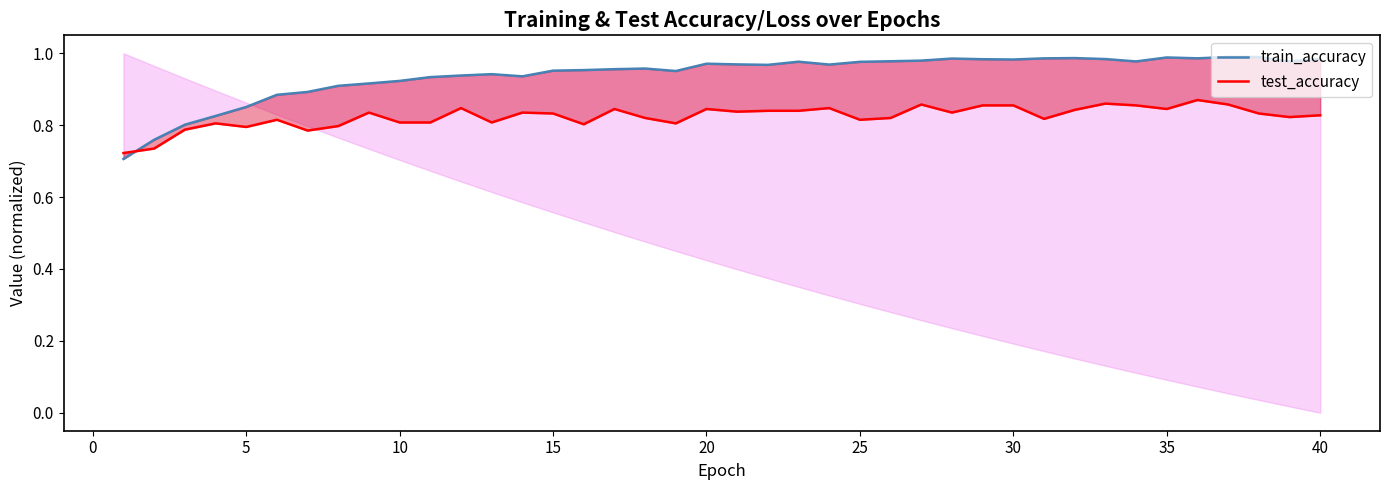

What is the maximum value shown in the chart?

1.0